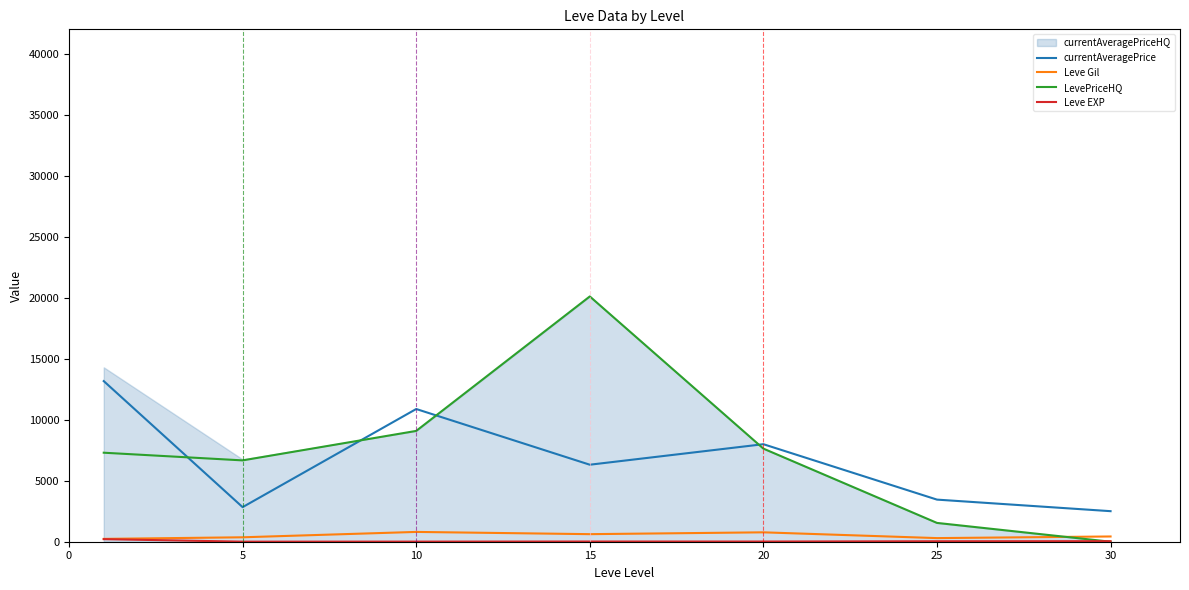

In Leve EXP, how many points are higher than both neighbors (excluding endpoints)?

1